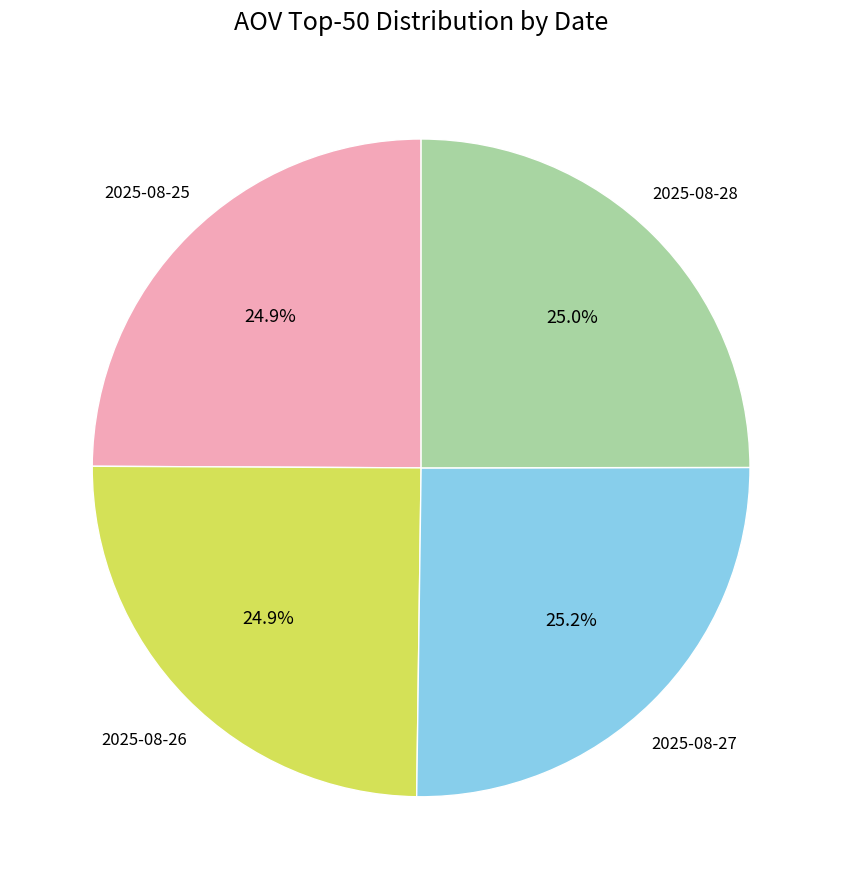

Does any single category account for the majority?

No